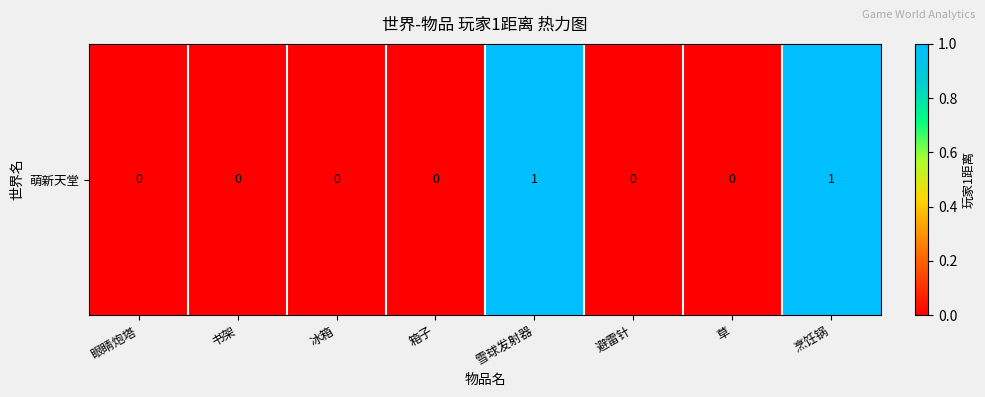

Where is the data nearest to the value 0?

眼睛炮塔